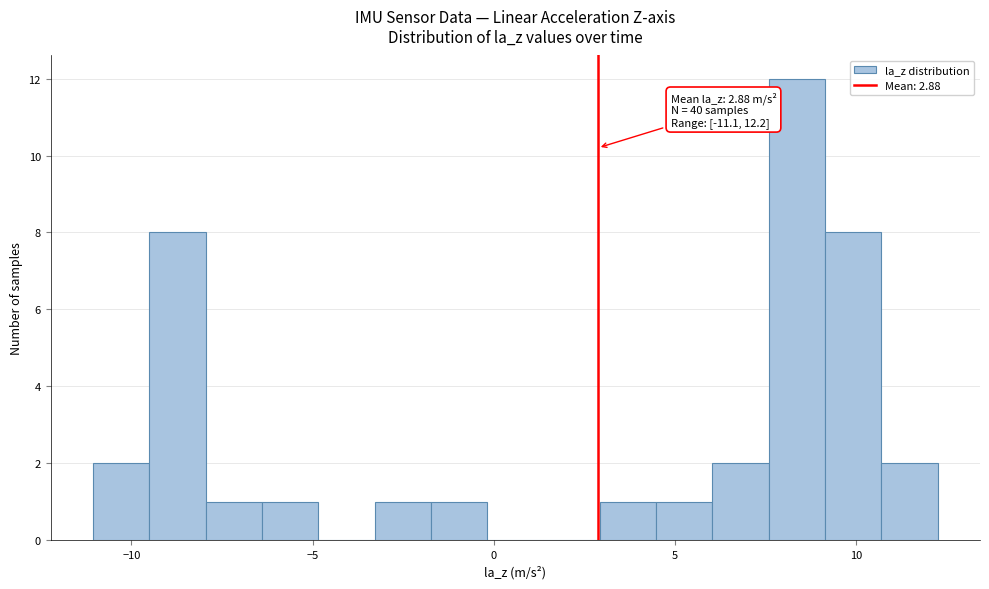

Read against the x-axis, roughly where is the centre of the tallest bar?

8.5